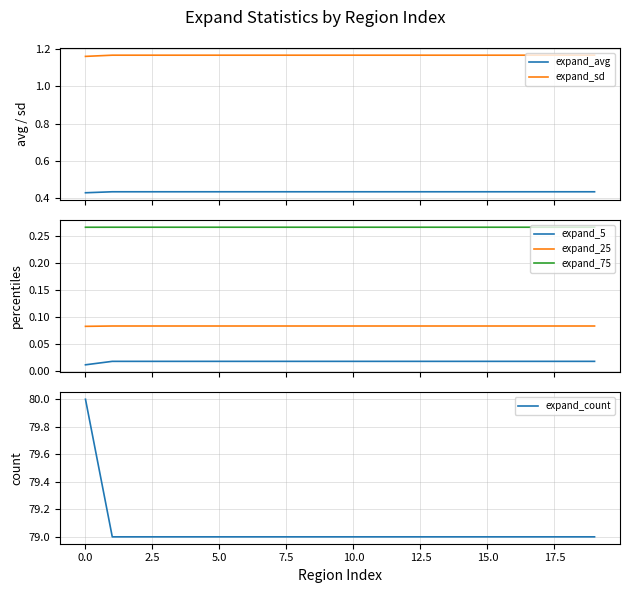

What is the spread (max minus min) of values at 16?

79.0